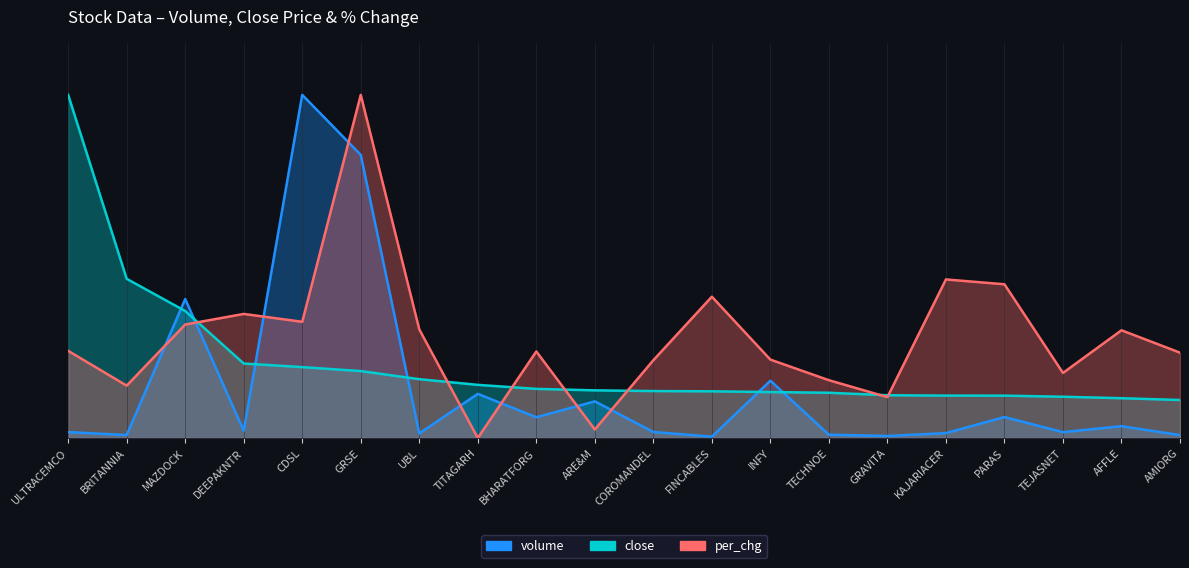

What position from the right is TECHNOE?

7